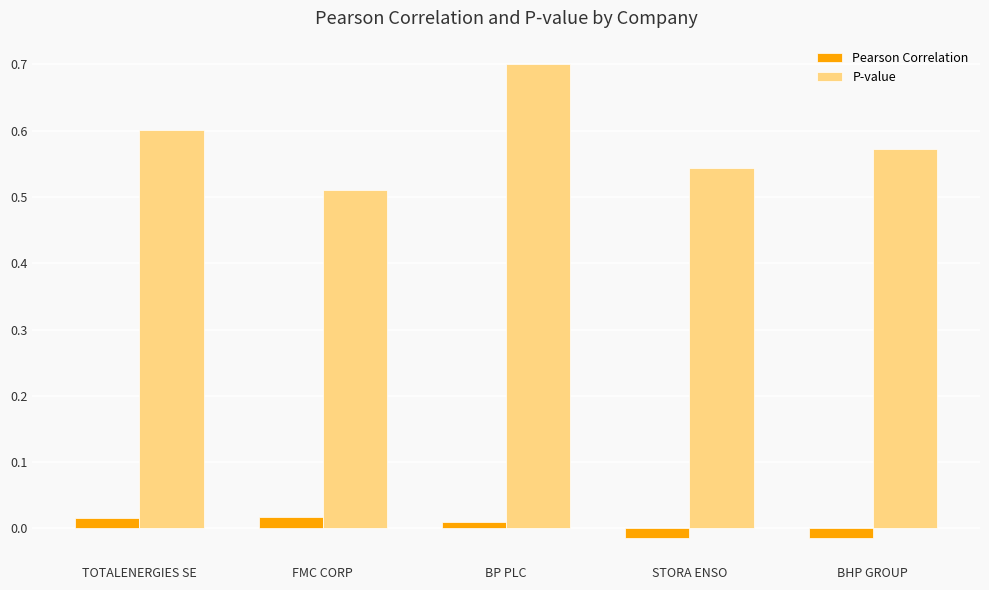

Count the P-value values in the range 0 to 1.

5